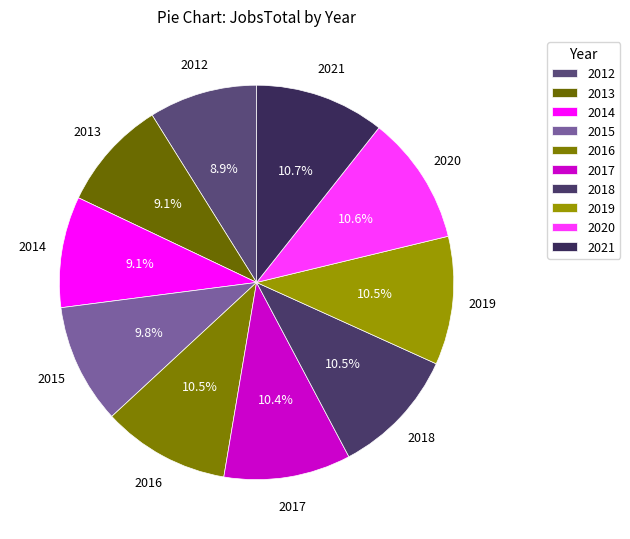

What percentage do 2015 and 2013 together represent?

18.9%